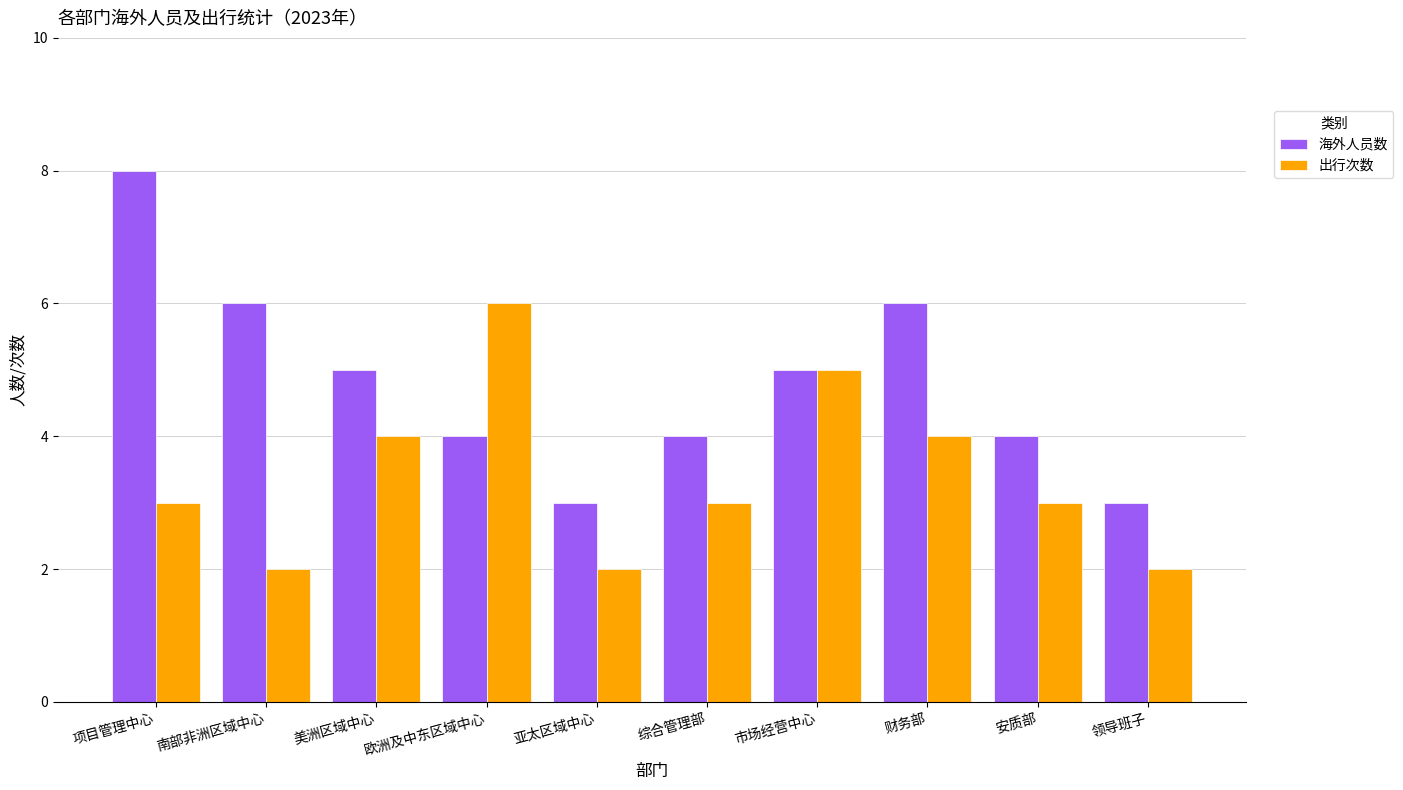

Is the value of 出行次数 at 美洲区域中心 greater than the value of 海外人员数 at 亚太区域中心?

Yes